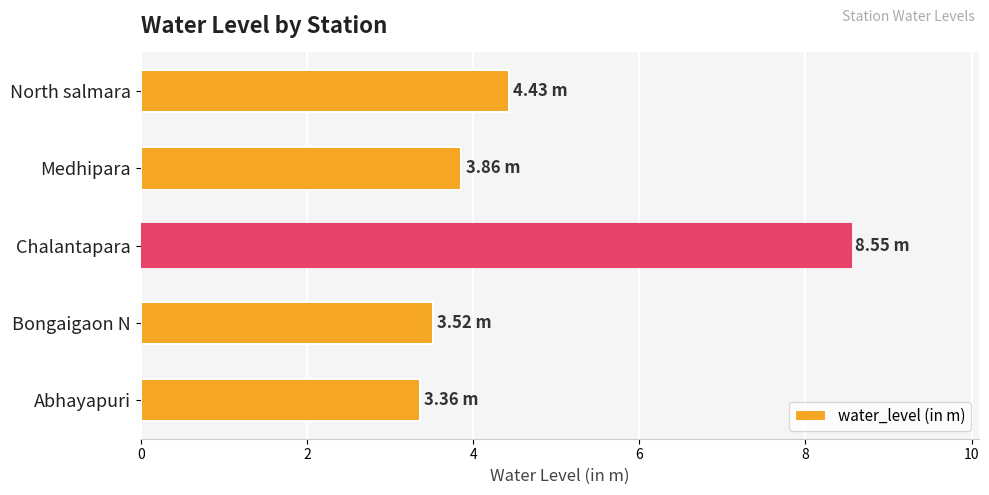

Where is the data nearest to the value 5?

North salmara